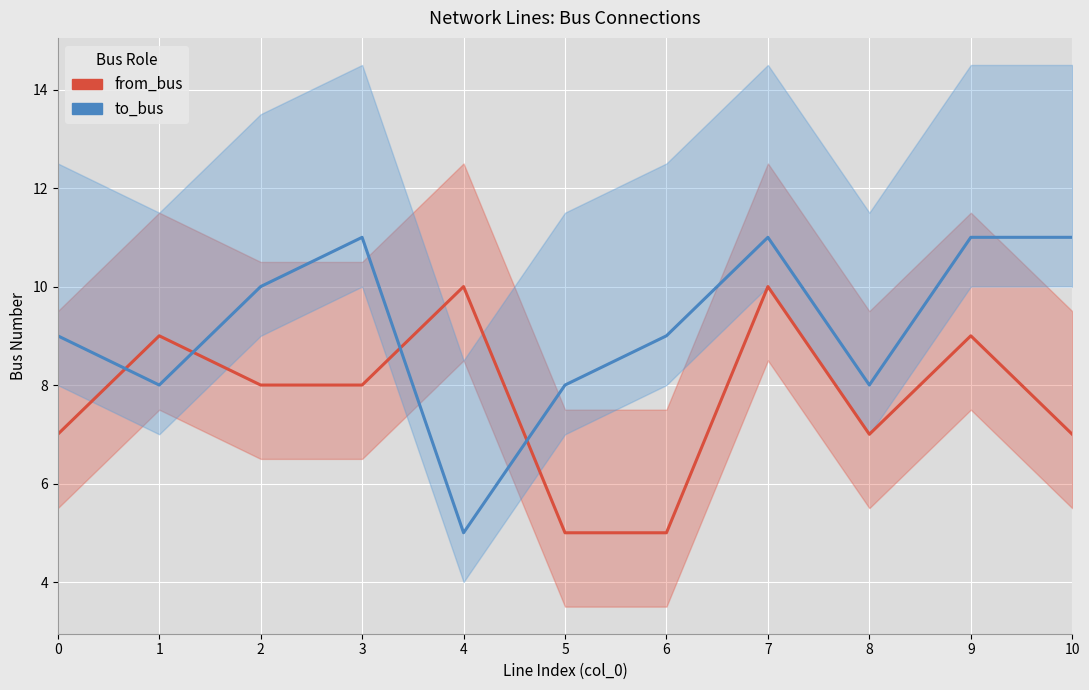

What is the value of the to_bus point at the 5th from the left?

5